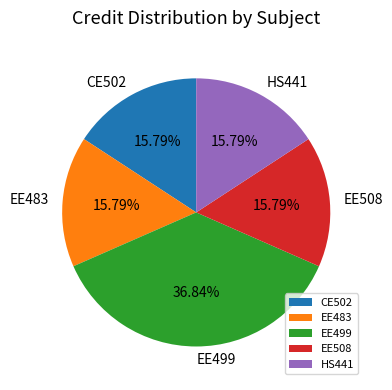

To the nearest percent, what is the combined percentage of CE502 and EE508?

32%